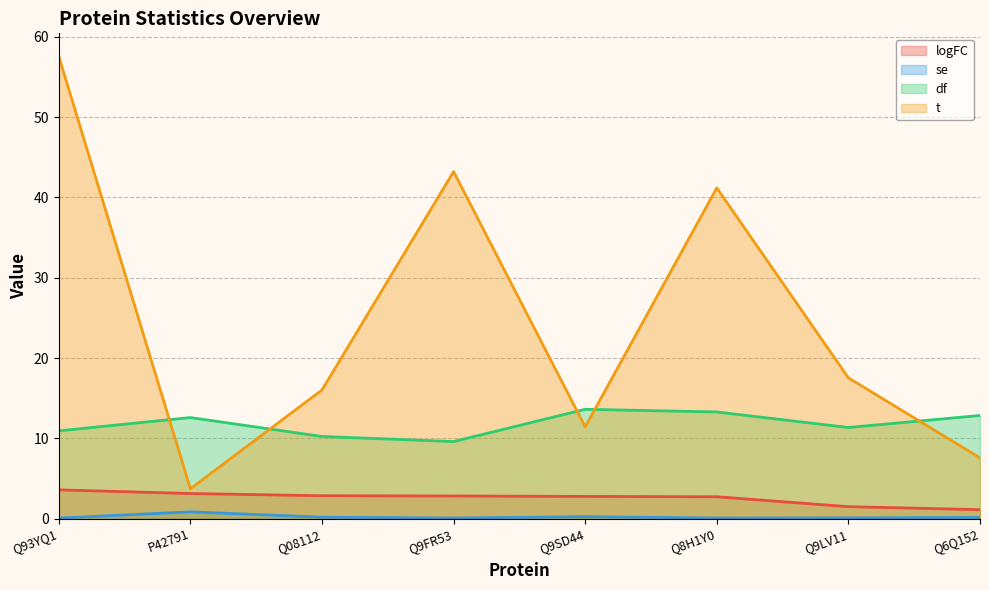

What is the smallest value displayed?

0.1